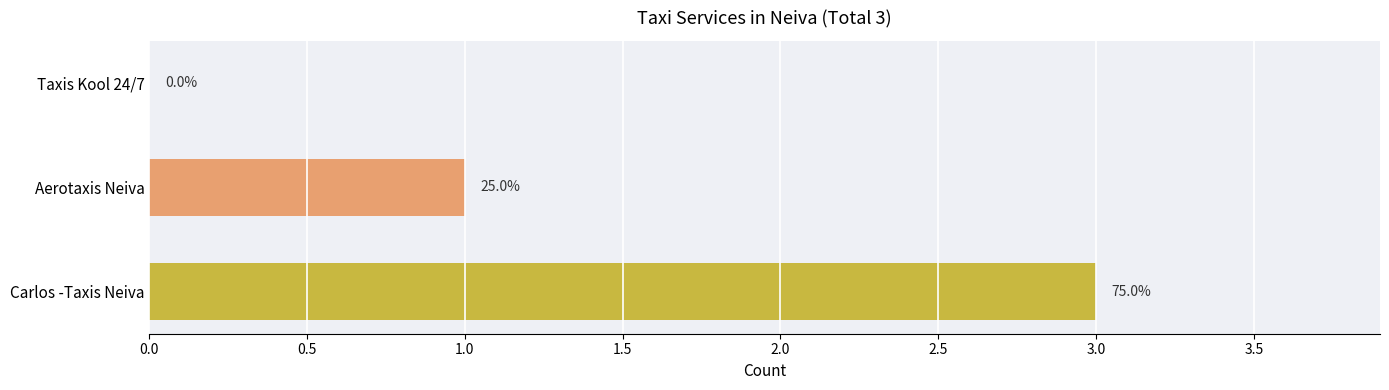

Where does the data first go above 1?

Carlos -Taxis Neiva